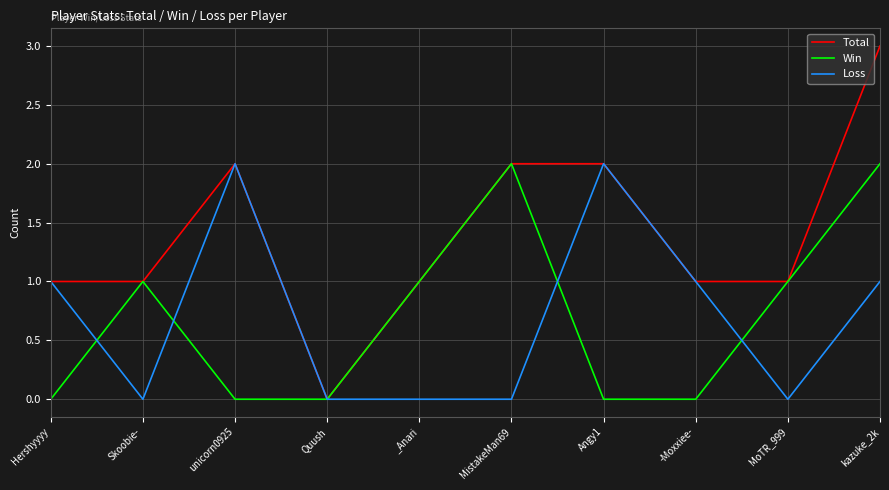

What is the total value across all series at Angy1?

4